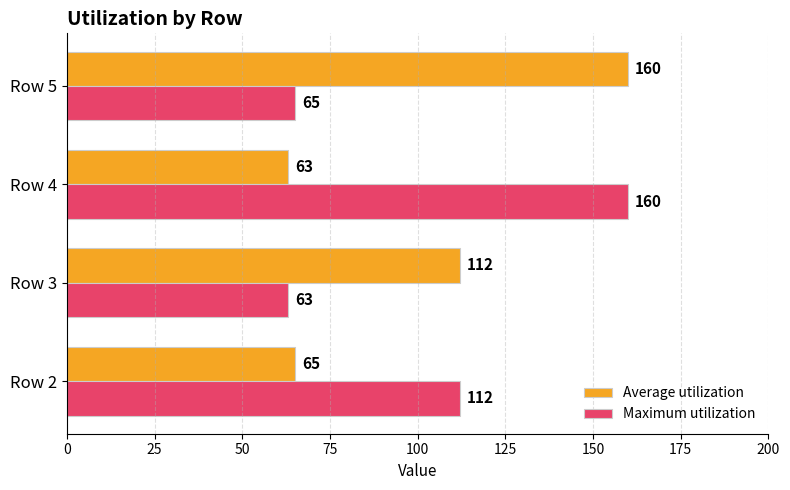

At how many categories does at least one series exceed 94?

4